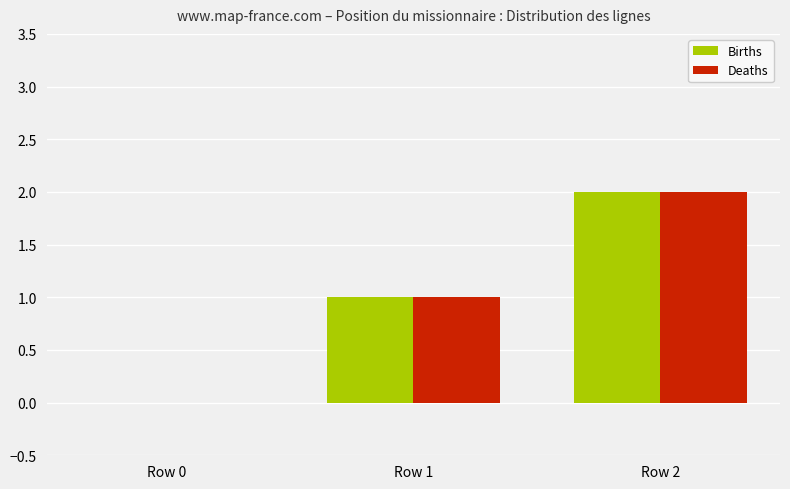

Reading left to right, list all the values displayed in this chart.

Births: Row 0=0	Row 1=1	Row 2=2
Deaths: Row 0=0	Row 1=1	Row 2=2